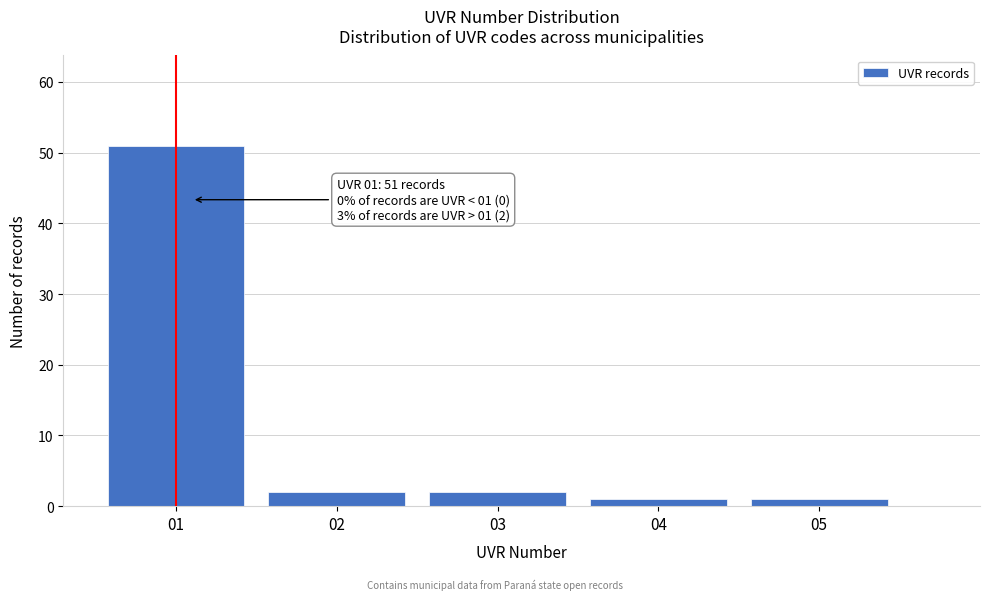

Which range on the x-axis has the tallest bar?

0.5 to 1.5